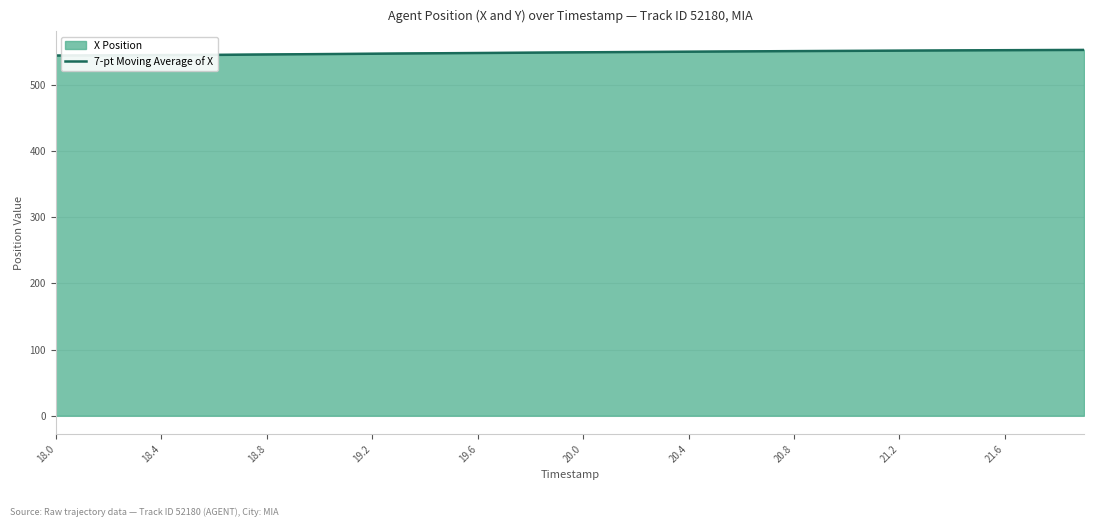

What is the greatest value displayed?

552.7